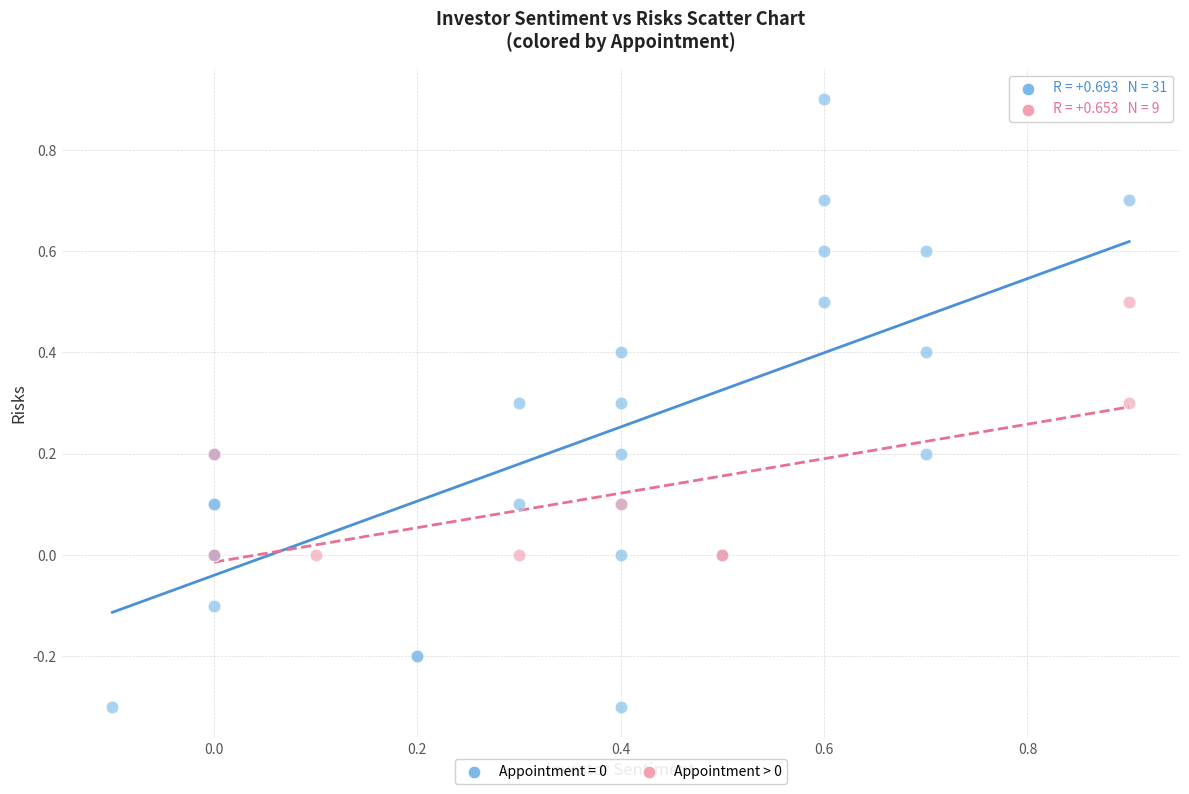

Which series contains the highest Y value?

Appointment = 0